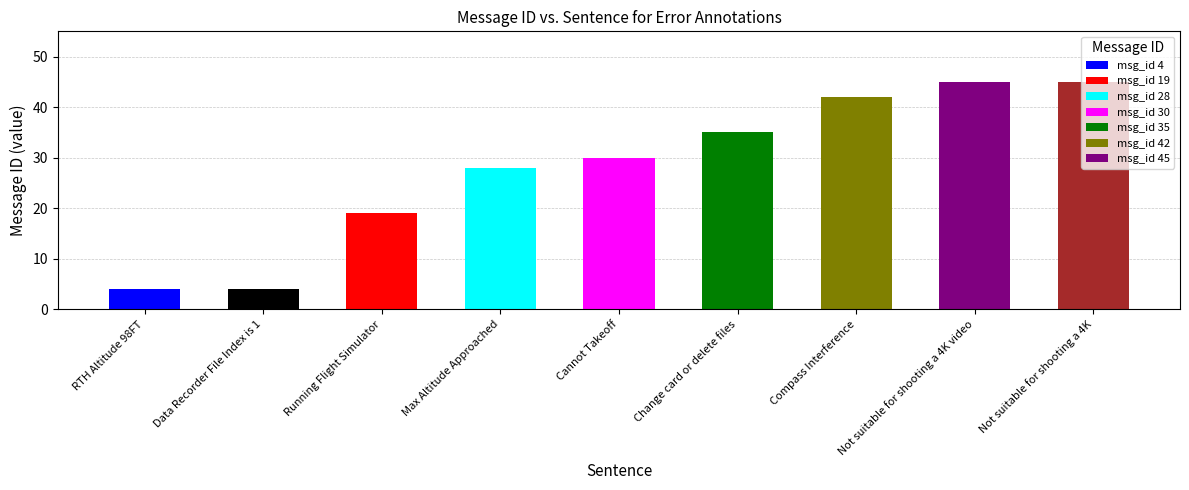

What is the maximum value shown in the chart?

45